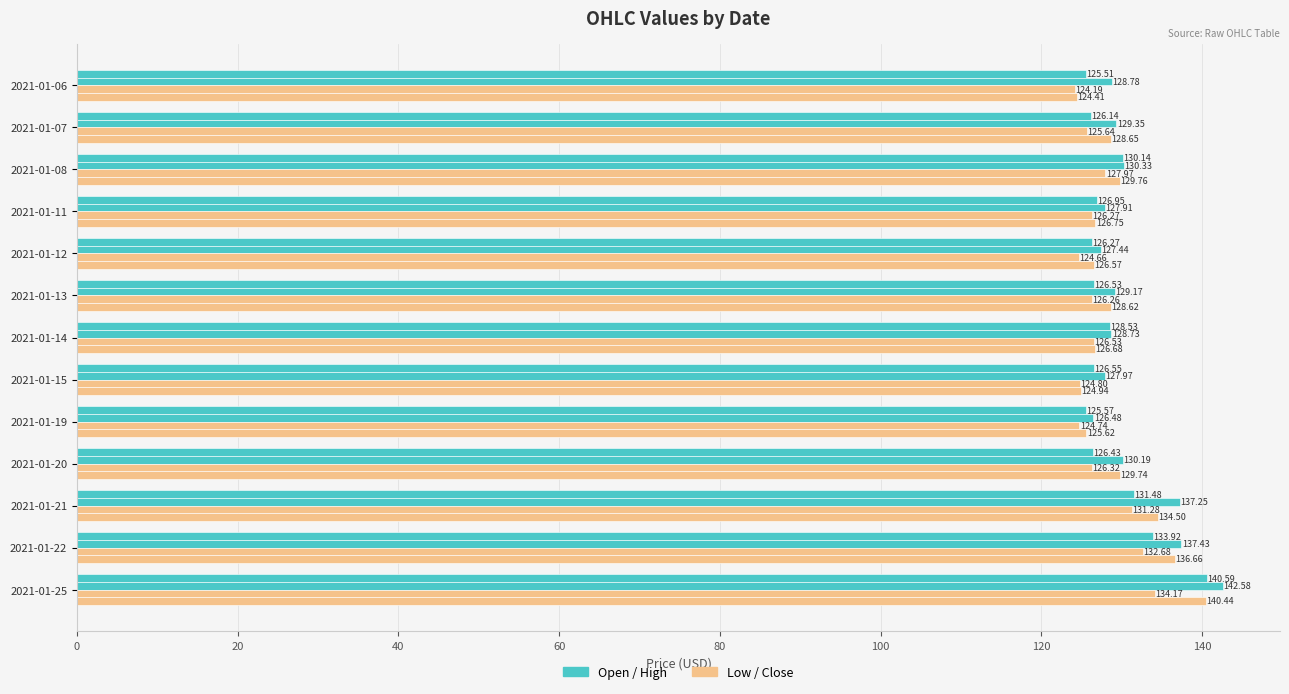

The value of high at 2021-01-20 is 130.2. True or false?

True